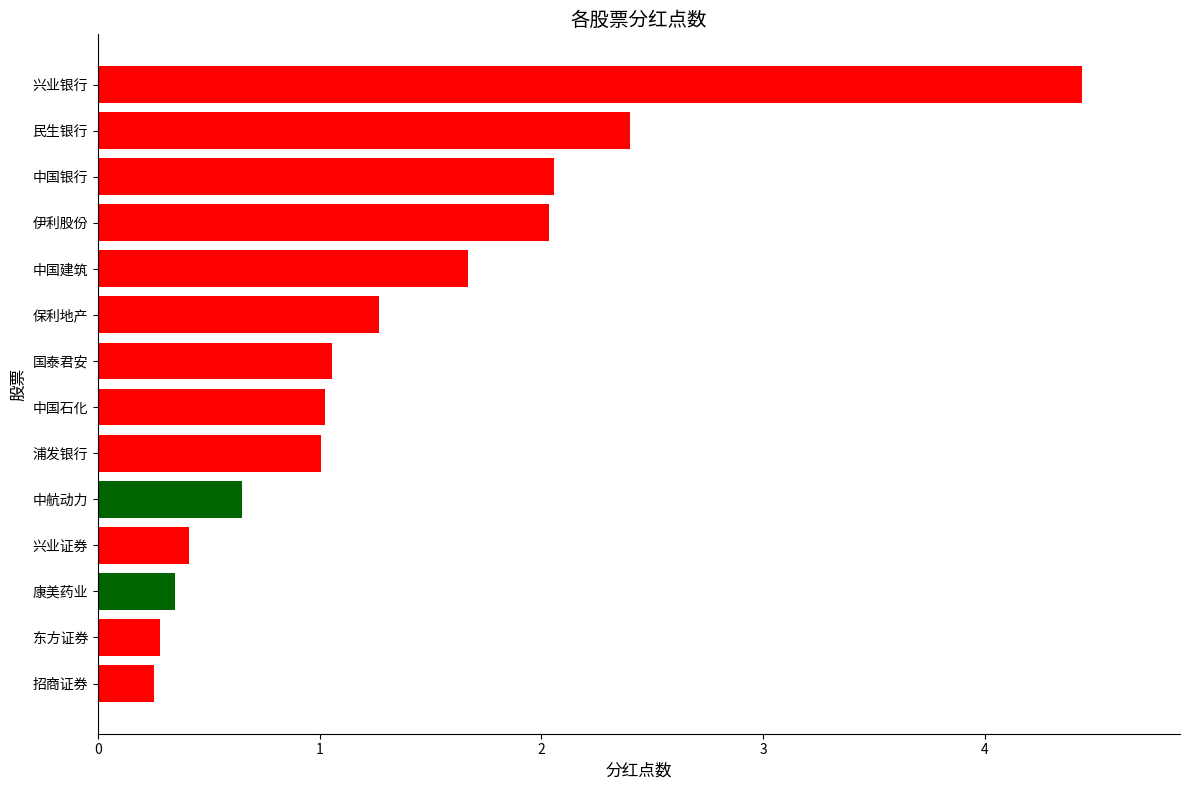

Read the value at 民生银行.

2.4